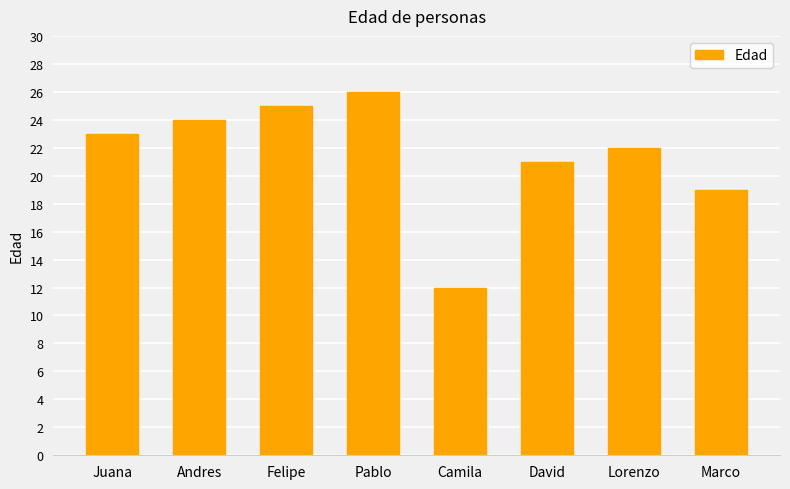

Are the bars horizontal?

No